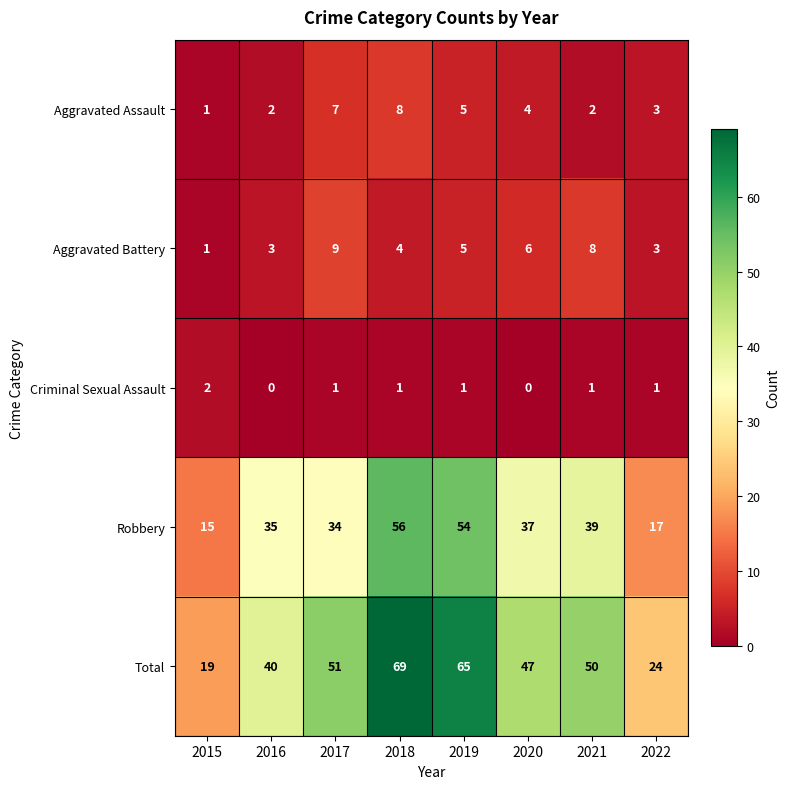

True or false: Total has a value of 68 at 2021.

False